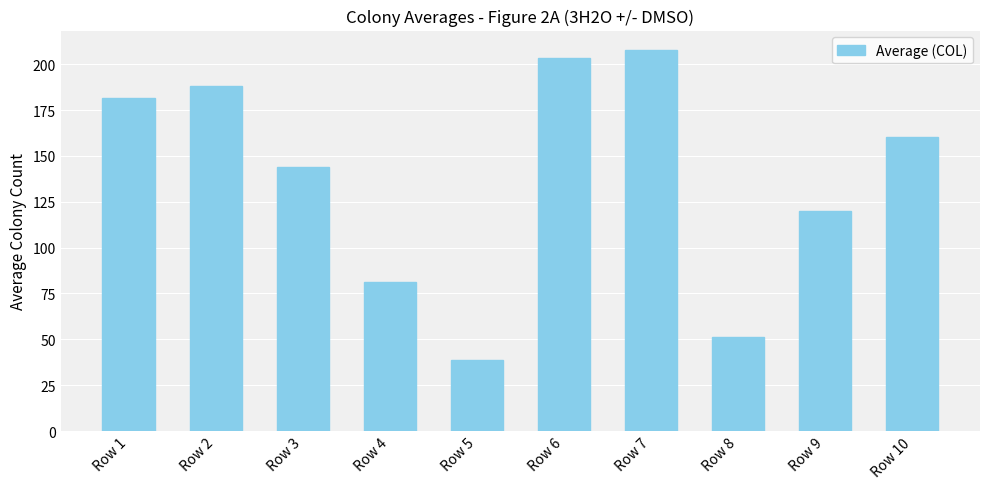

Reading left to right, list all the values displayed in this chart.

Row 1=181.7	Row 2=188.3	Row 3=144.0	Row 4=81.3	Row 5=38.7	Row 6=203.3	Row 7=208.0	Row 8=51.3	Row 9=120.0	Row 10=160.3